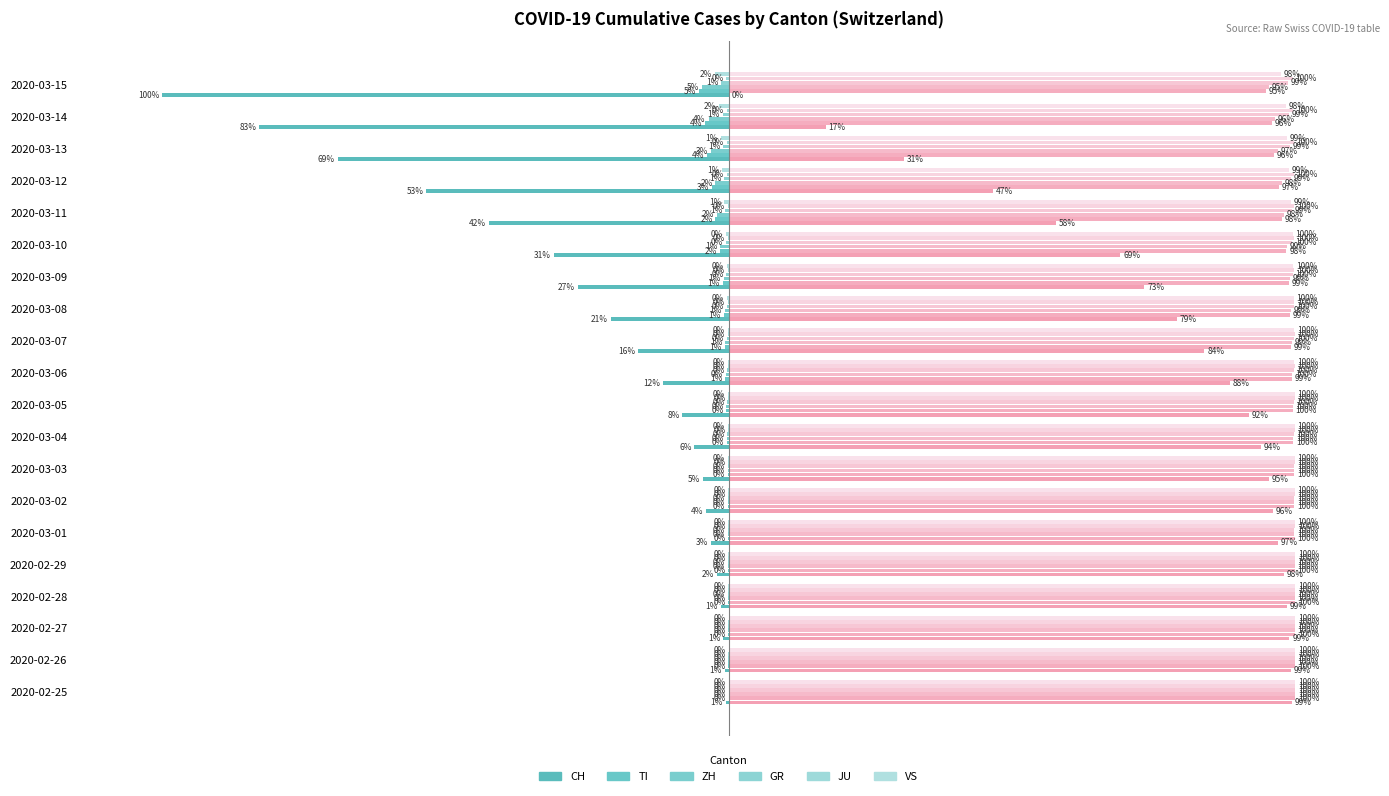

What is the sum of all CH (right) values?

1515.5